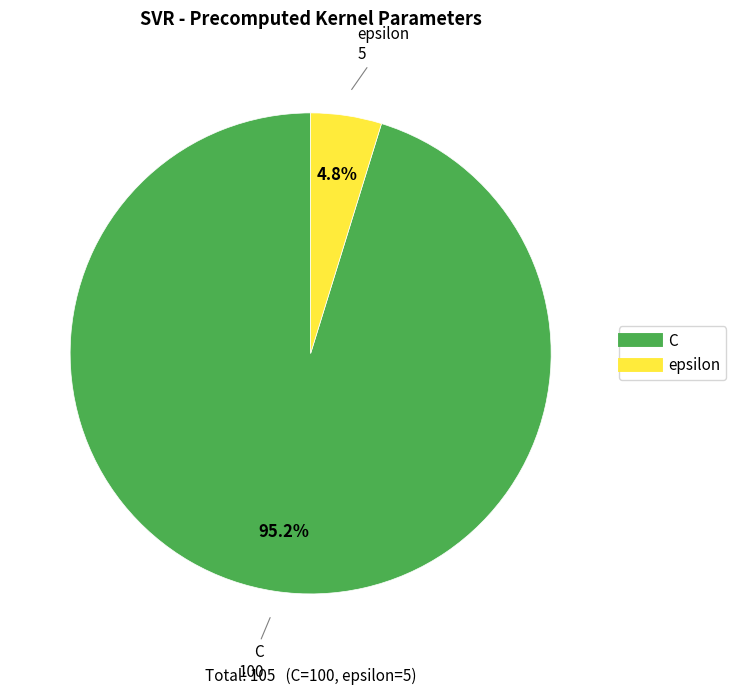

Does epsilon represent more than half of the total?

No